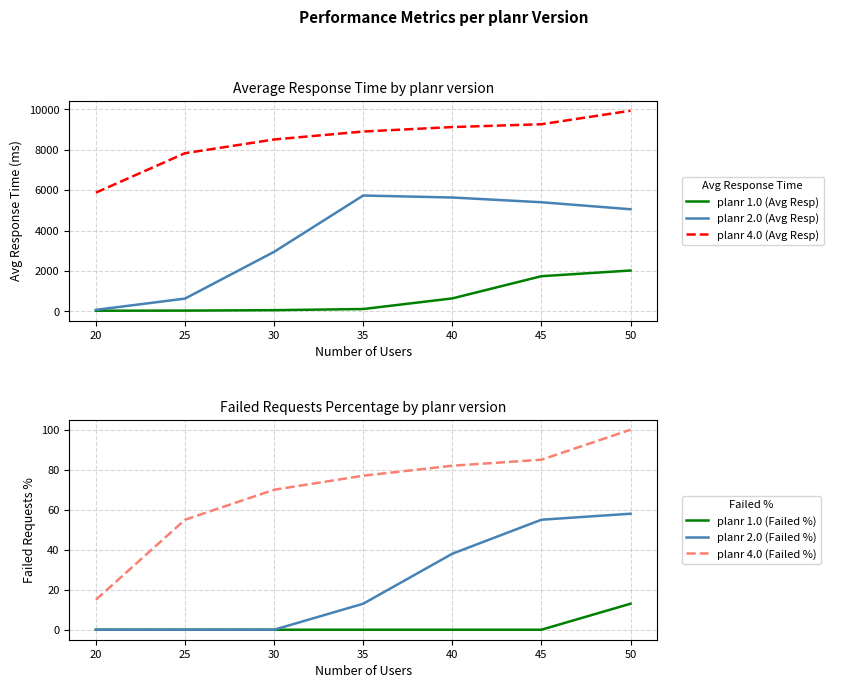

What is the difference between the highest and lowest values at 40?

9119